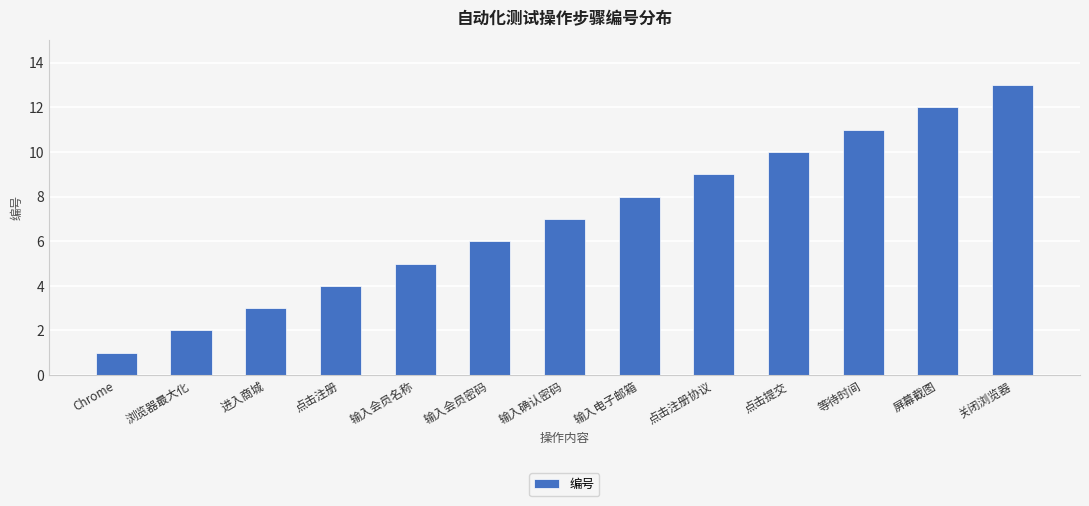

List the labels in order of value, smallest first.

Chrome, 浏览器最大化, 进入商城, 点击注册, 输入会员名称, 输入会员密码, 输入确认密码, 输入电子邮箱, 点击注册协议, 点击提交, 等待时间, 屏幕截图, 关闭浏览器